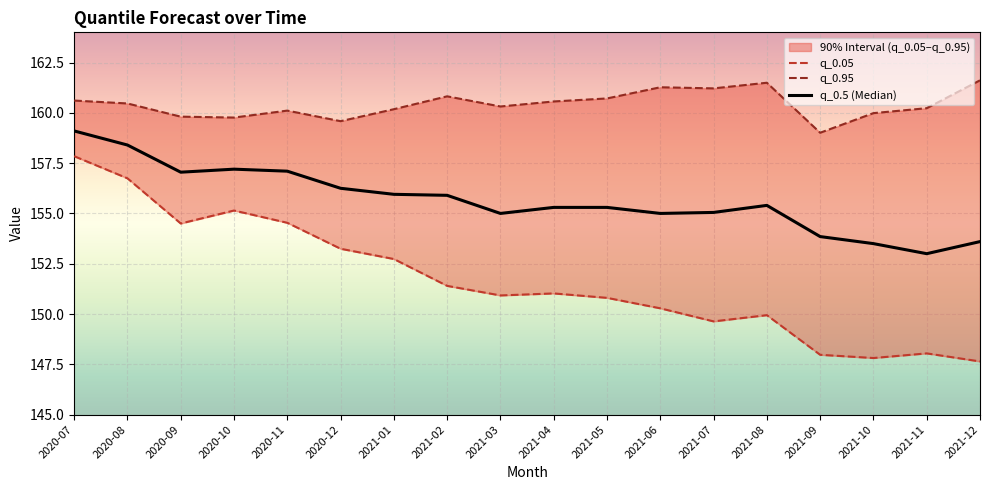

What is the average value of the q_0.5 (Median) series?

155.7